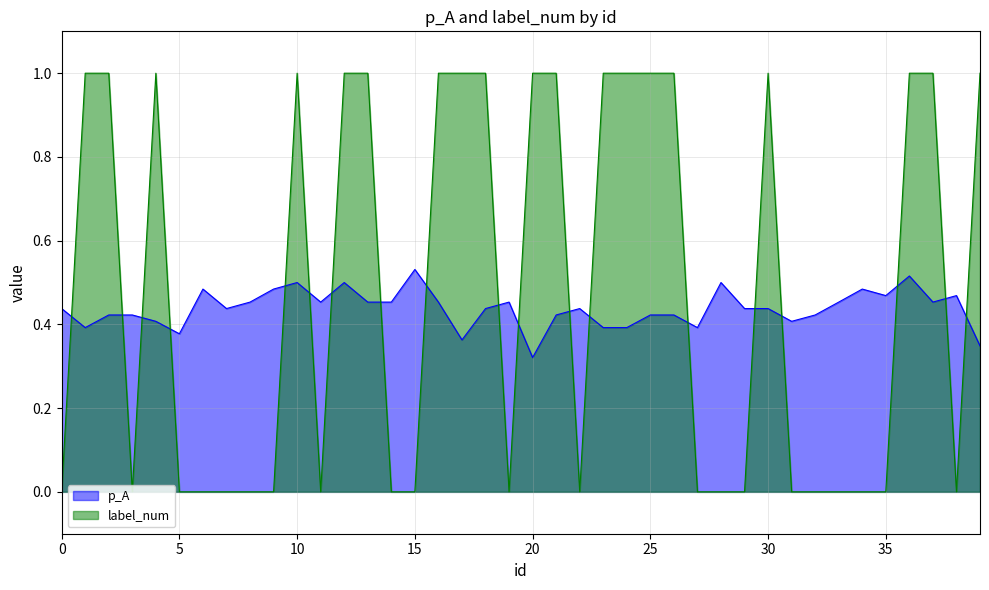

How many times do p_A and label_num cross each other?

19